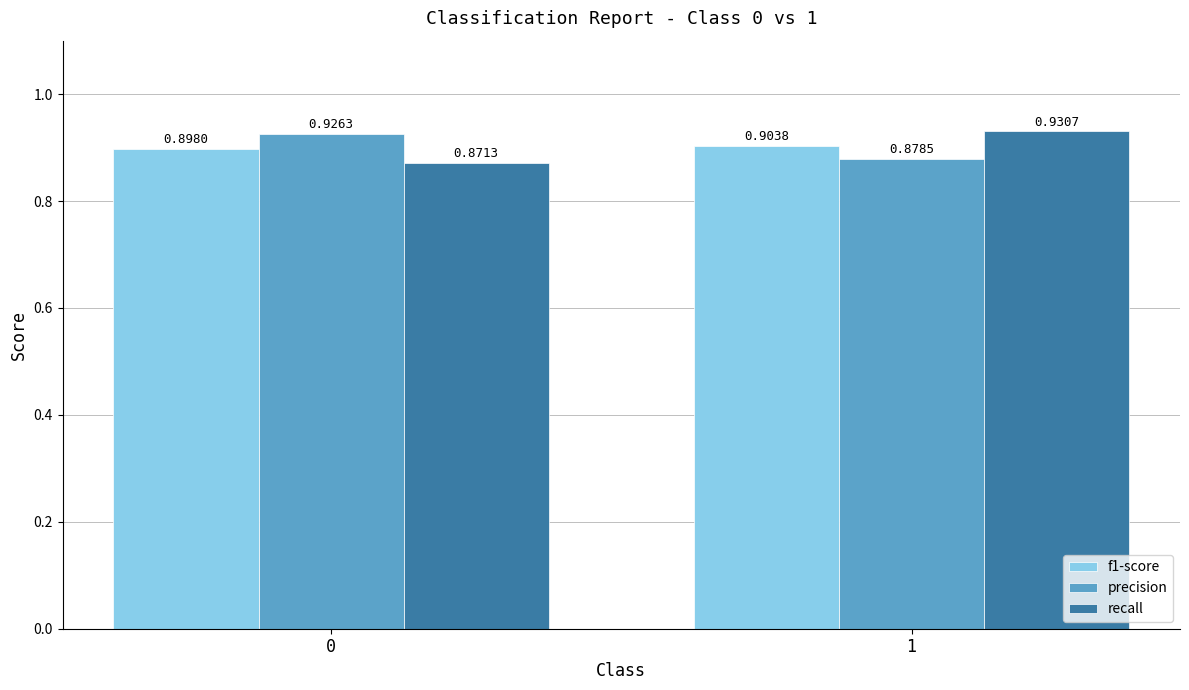

The precision series shows 0.9 at 1. True or false?

True